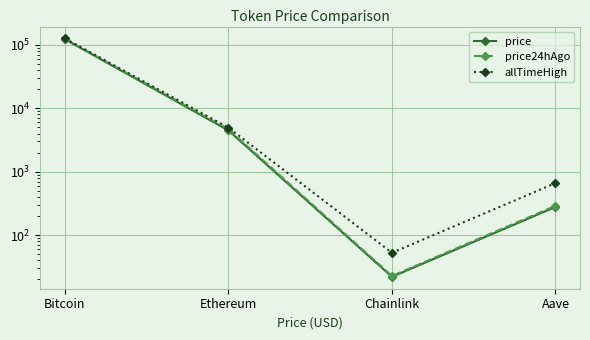

What is the sum of all price values?

127379.1